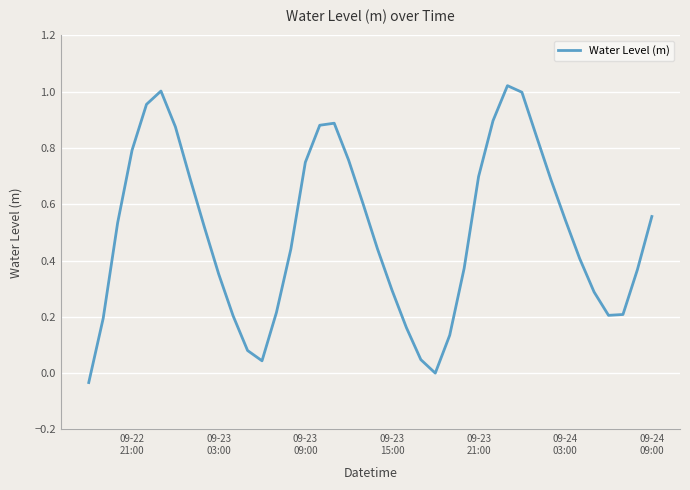

Does the chart display data point markers on the line(s)?

No